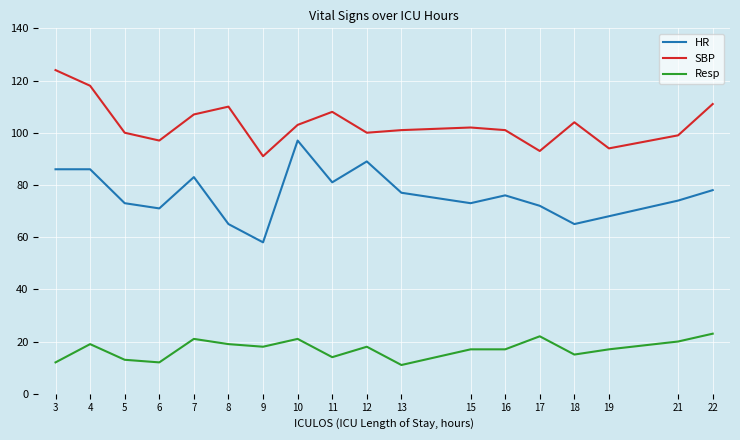

The value of Resp at 3 is 12. True or false?

True